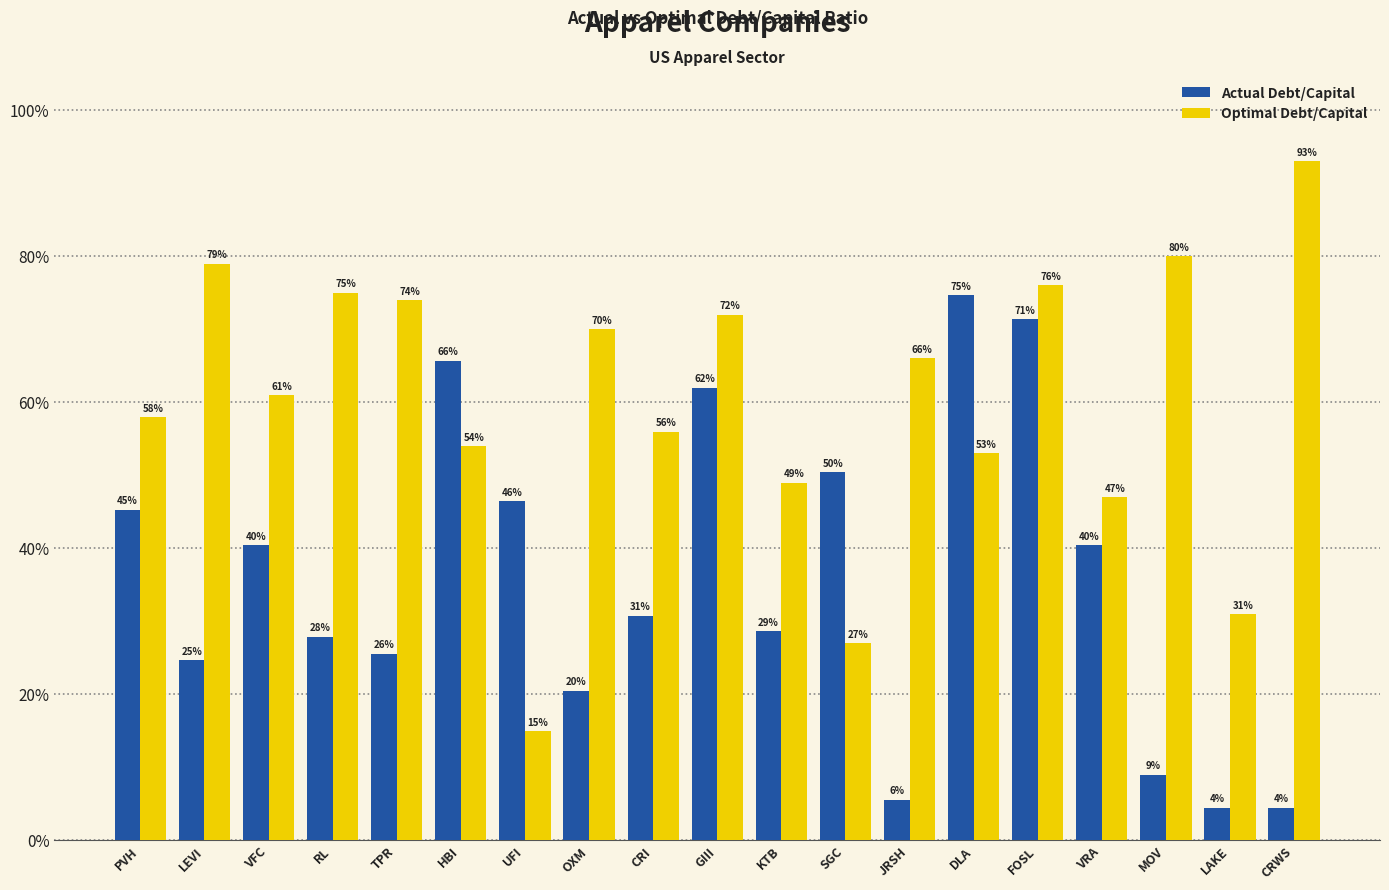

Is it true that Actual Debt/Capital equals 0.3 at KTB?

True